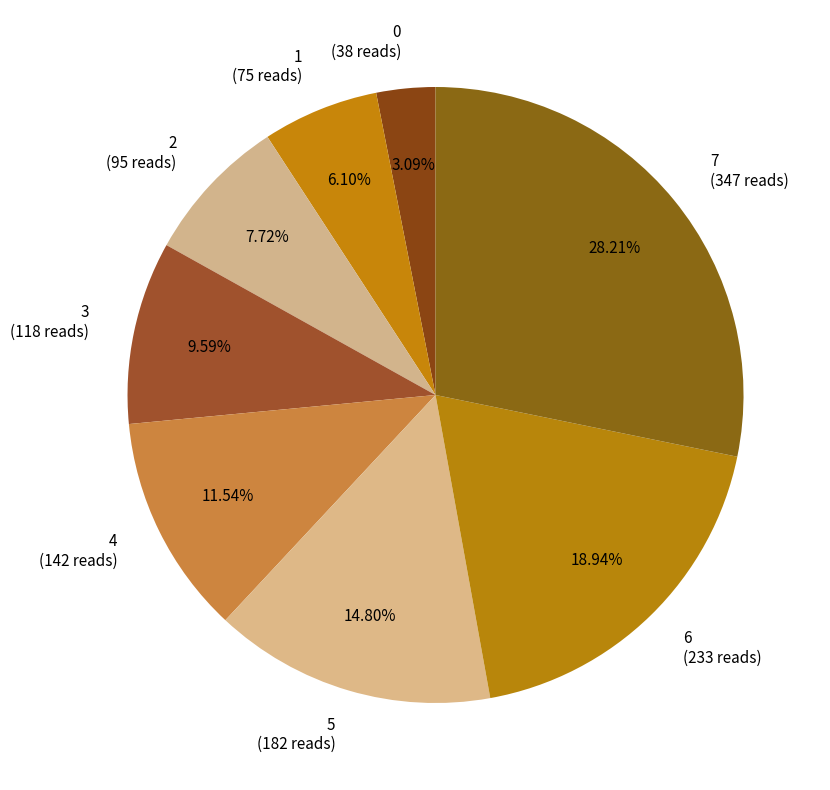

To the nearest percent, what portion does 0 represent?

3%